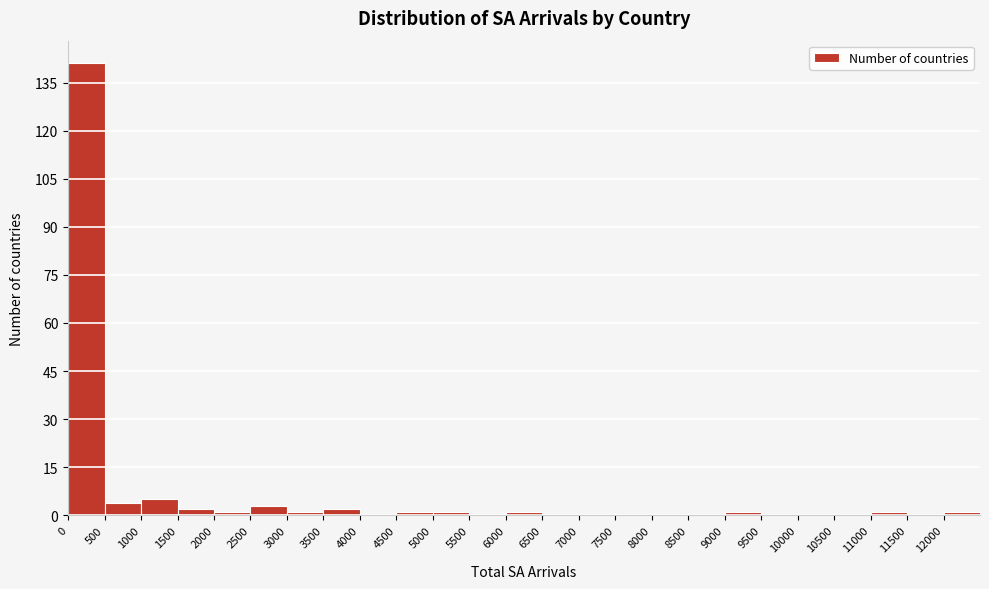

What is the height of the bar covering 2500 to 3000 on the x-axis? The values are not printed on the chart, so give them approximately, as read against the axis.

4